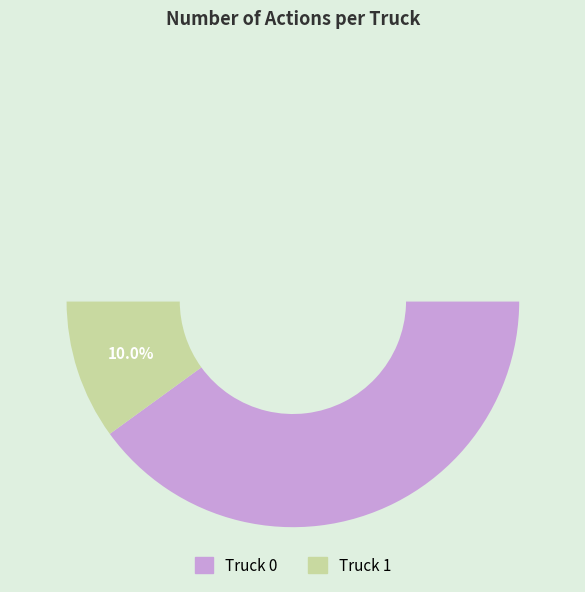

To the nearest percent, what percentage of the pie is Truck 1?

10%